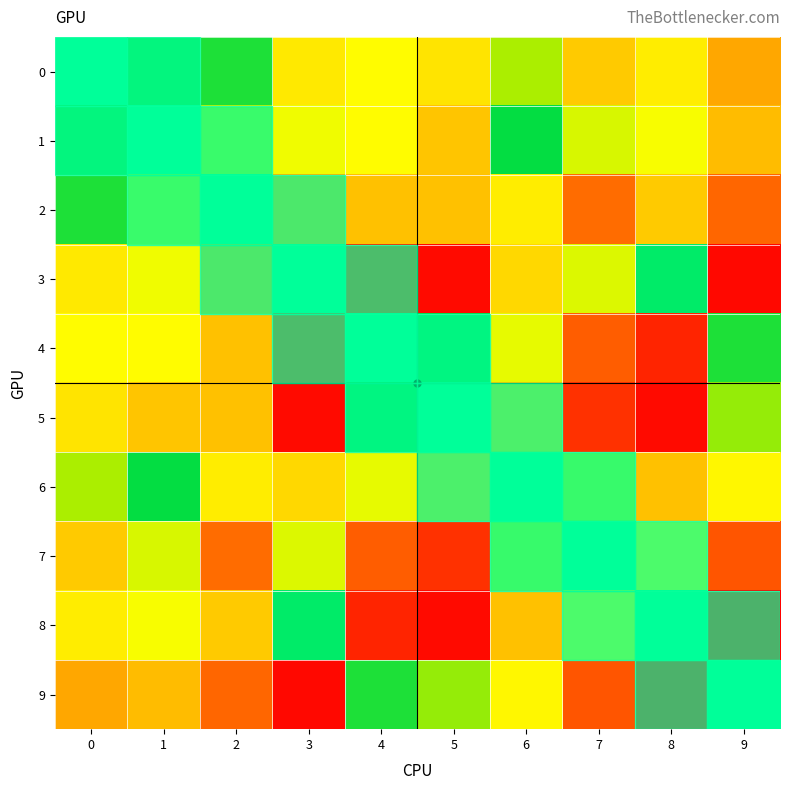

Is it true that 4 equals 1.5 at 6?

False